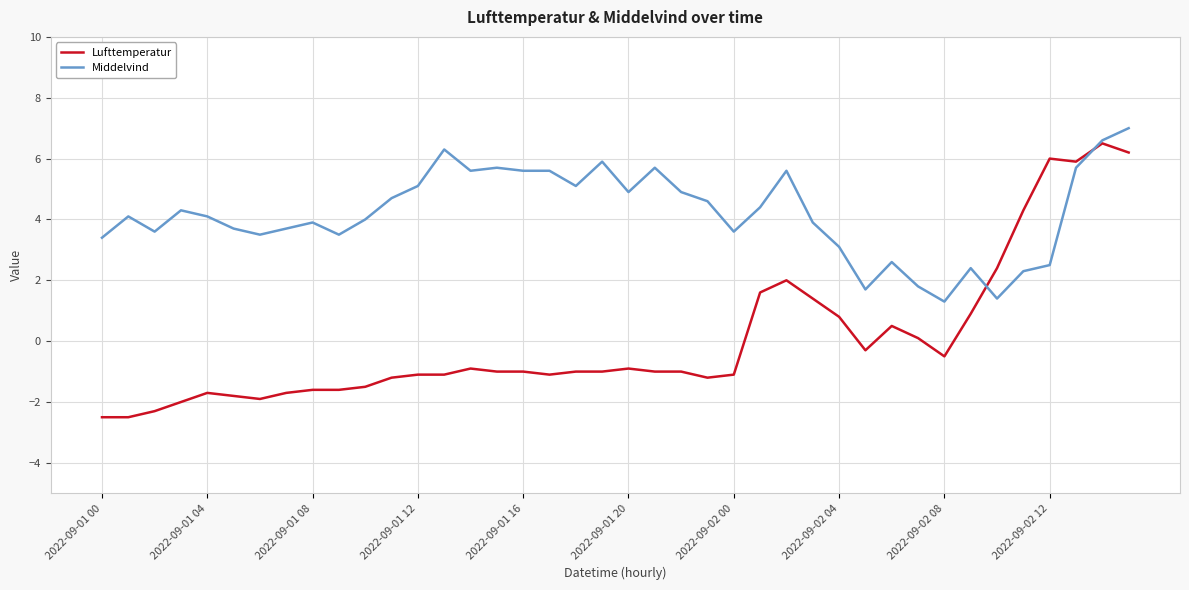

What is the sum of all Middelvind values?

167.4